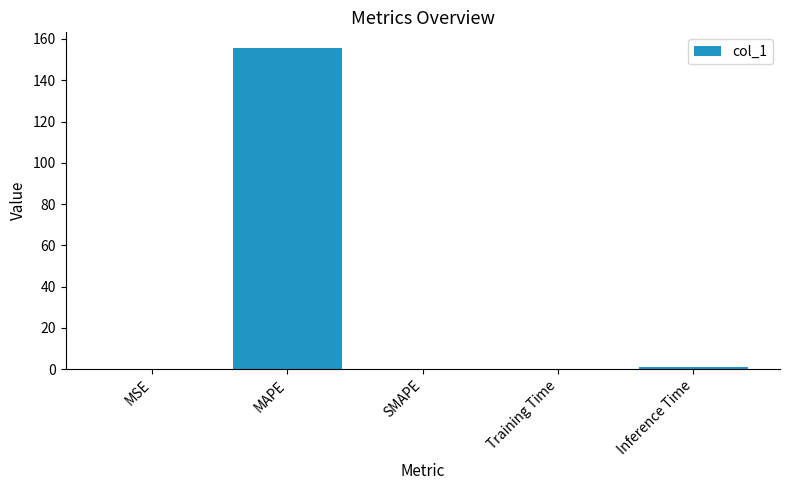

What is the sum of all values?

156.5